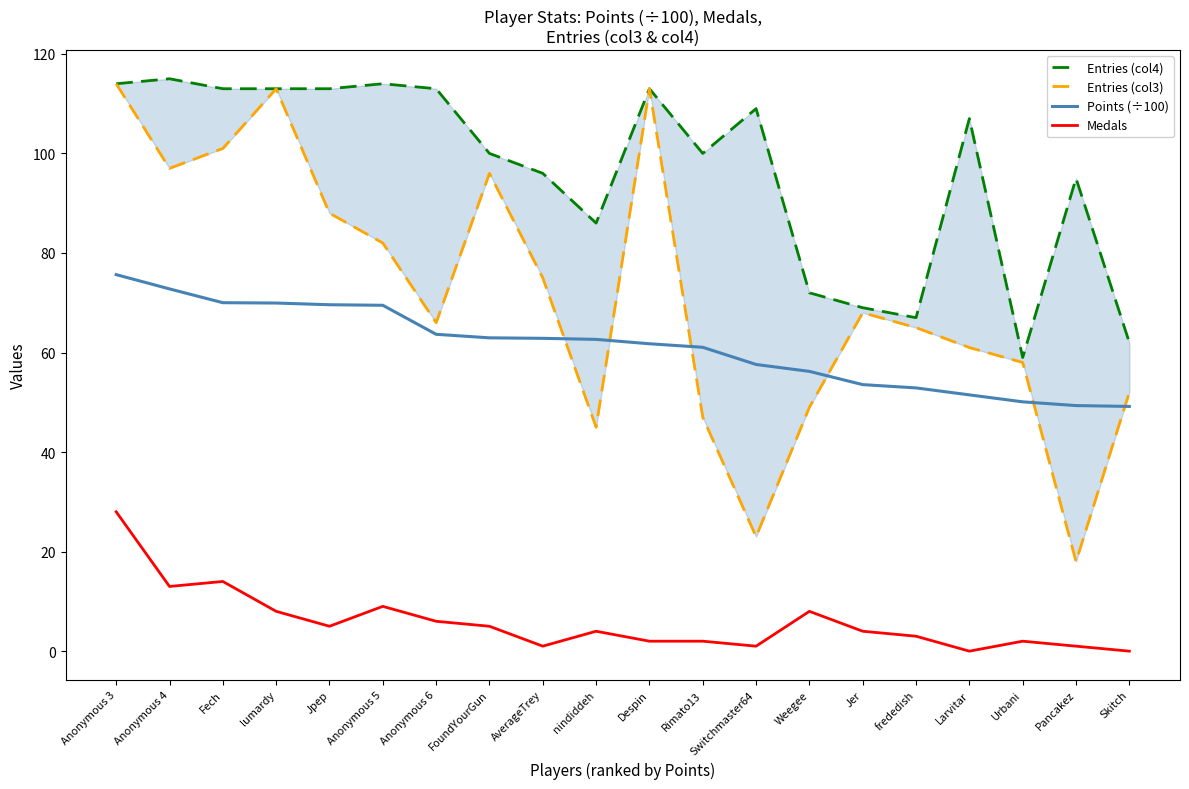

What is the minimum value for Points (÷100)?

49.2